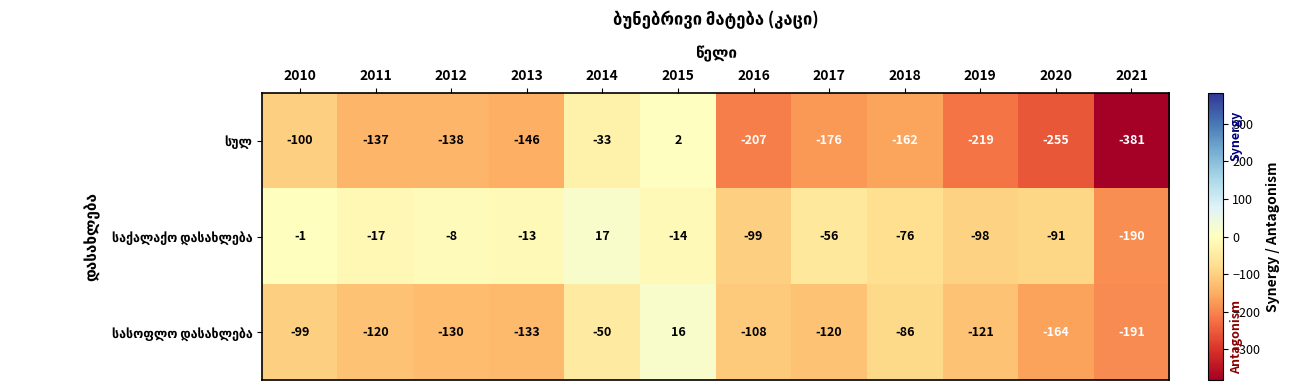

What is the smallest value displayed?

-381